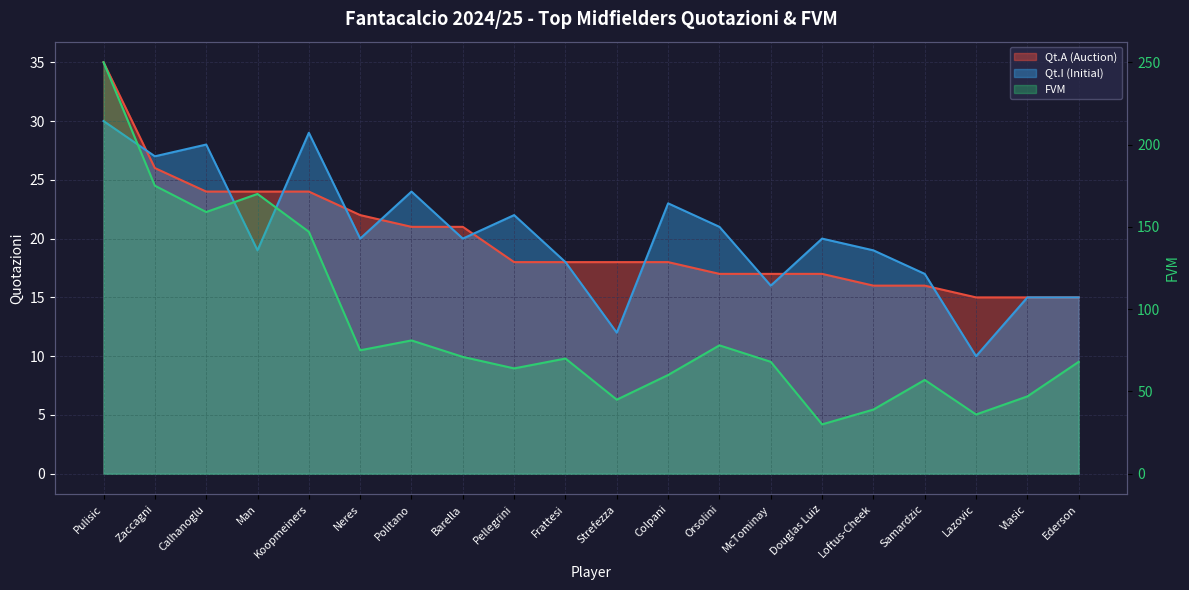

What is the label of the 1st point from the right?

Ederson